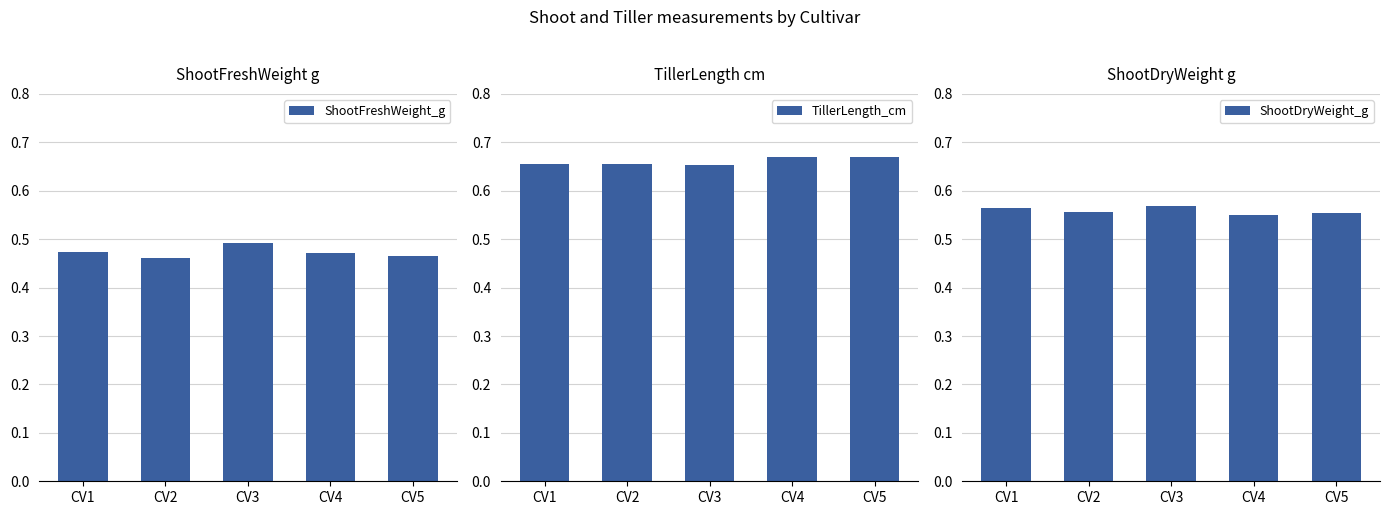

Count the ShootFreshWeight_g values in the range 0 to 1.

5